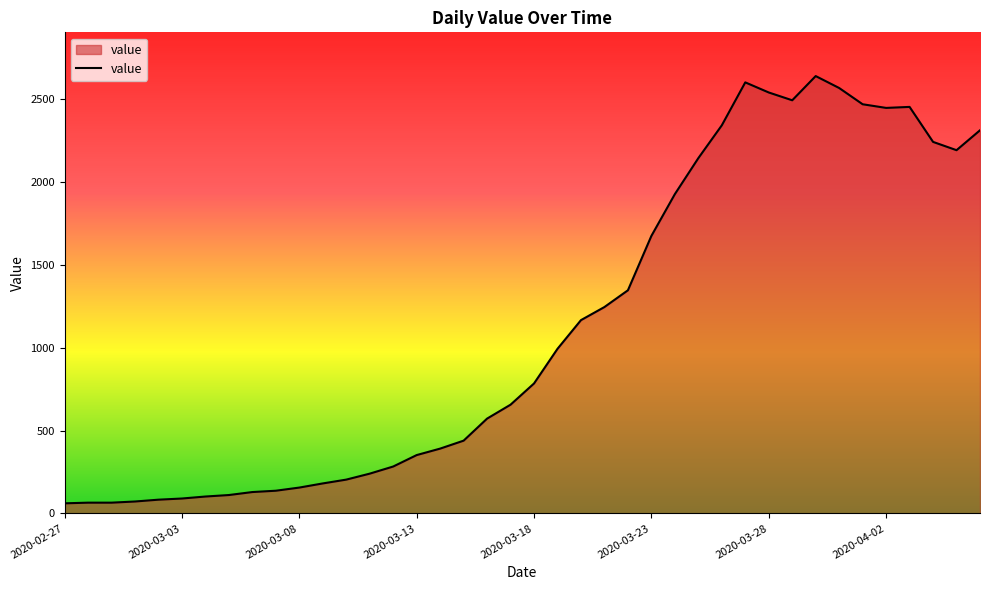

What is the difference between the maximum and minimum values?

2577